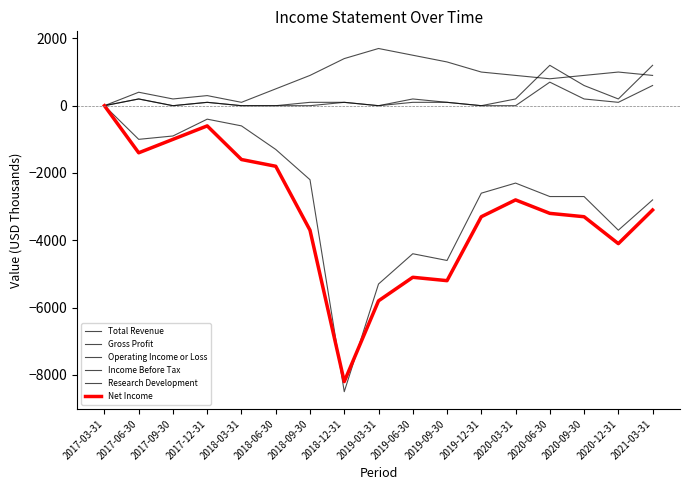

True or false: Research Development has a value of 828 at 2018-12-31.

False